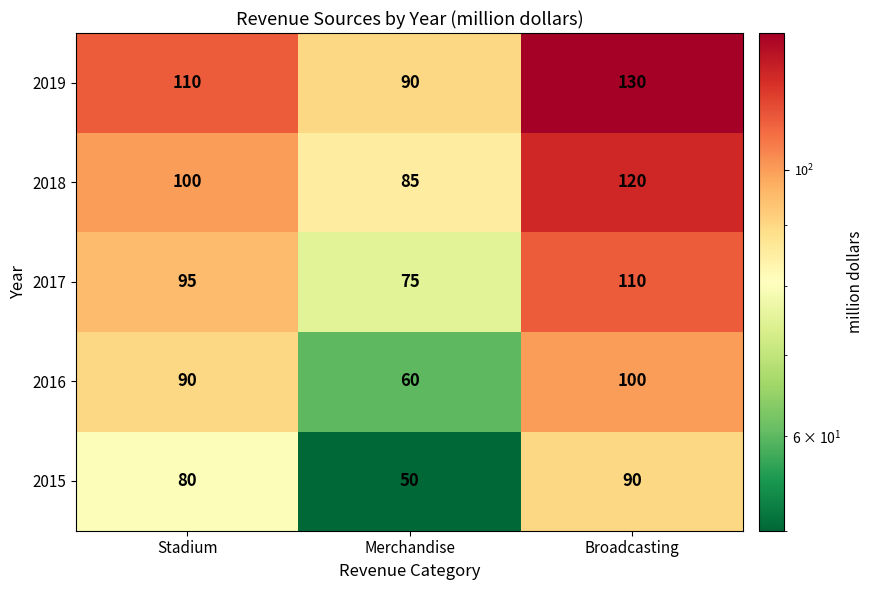

What is the sum of the 2015 values at Merchandise and Broadcasting?

140